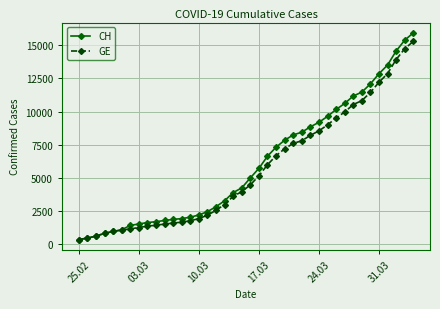

Count the number of data series in this chart.

2